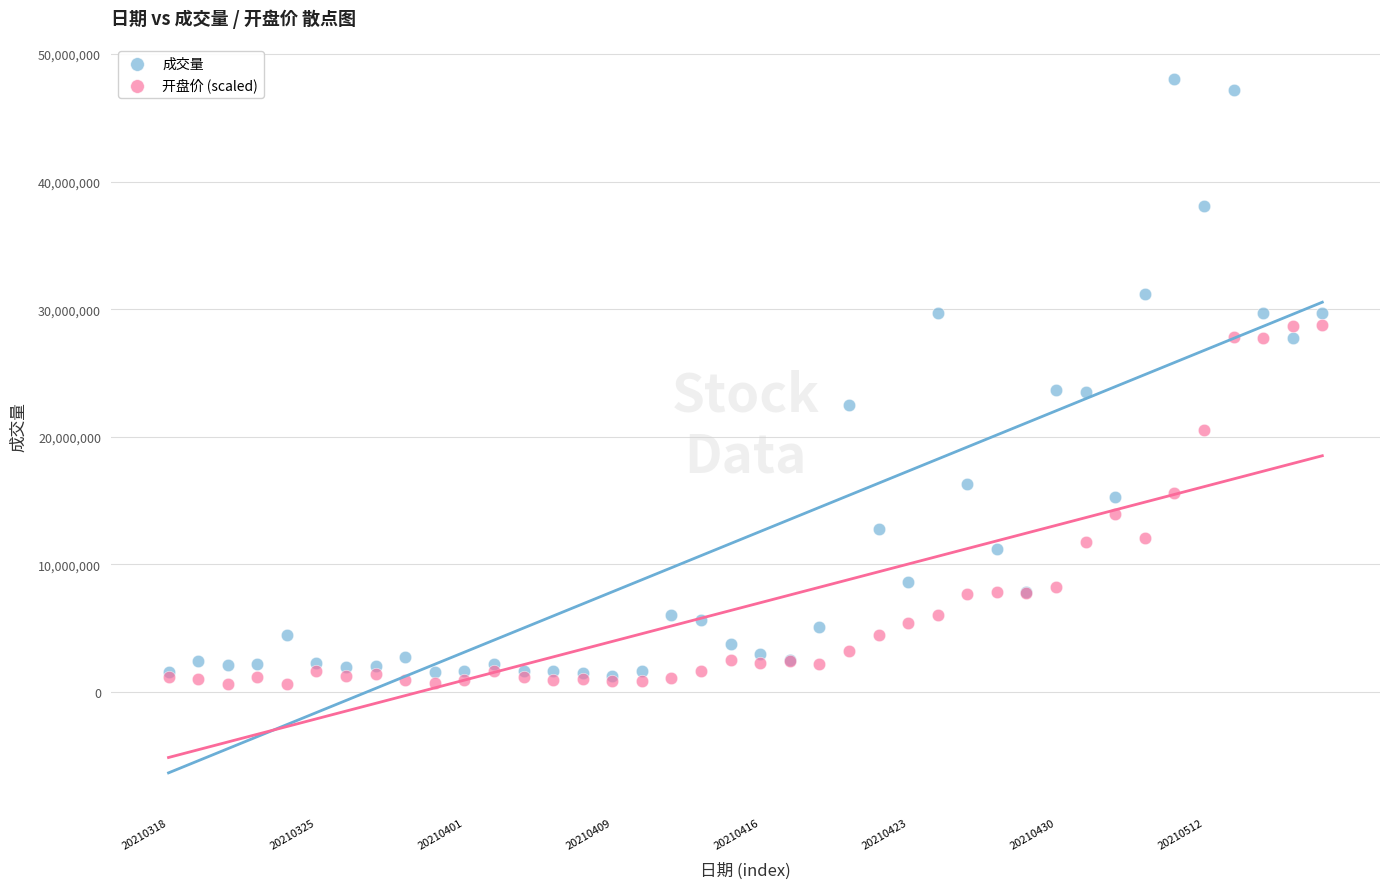

Which series has the widest spread of Y values?

成交量